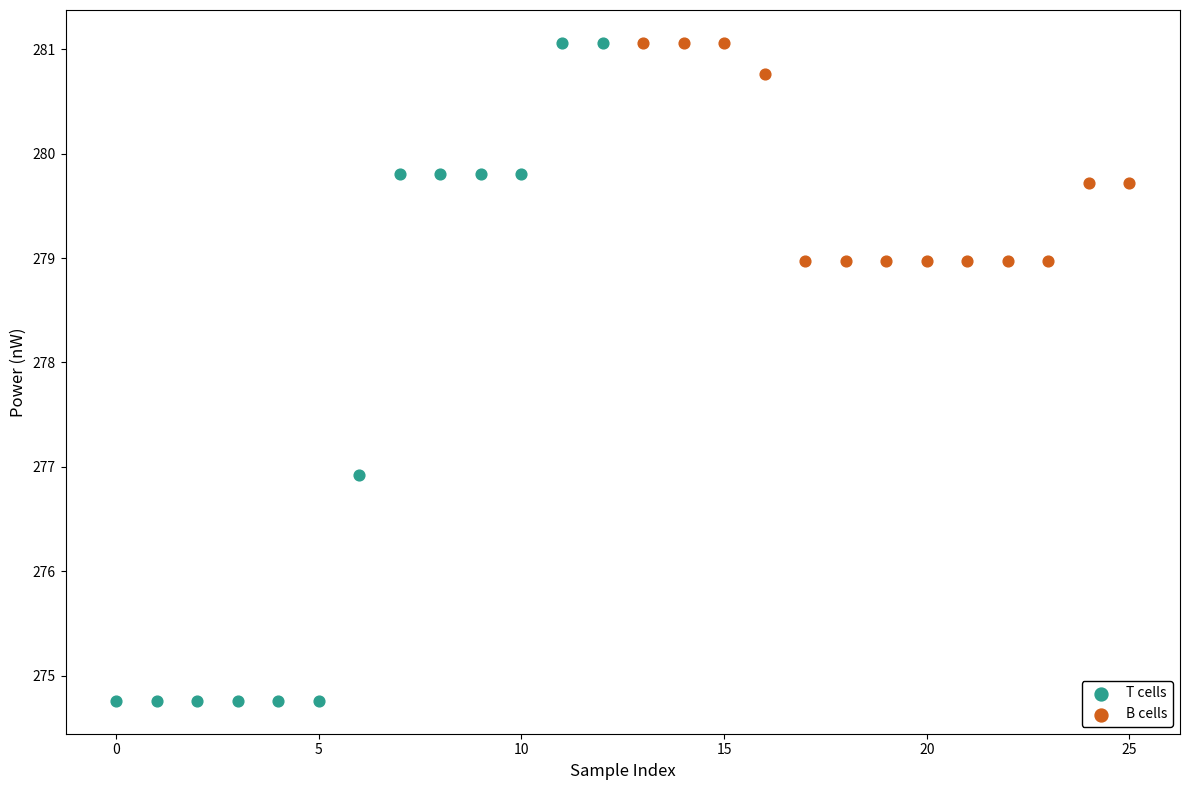

Which series has the widest spread of Y values?

T cells